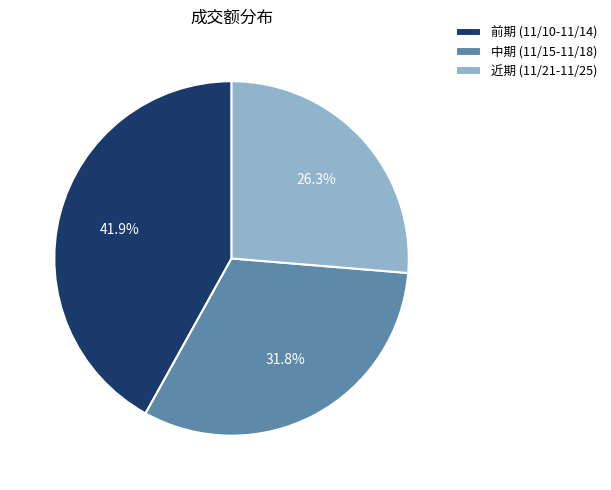

How many segments does this pie chart have?

3